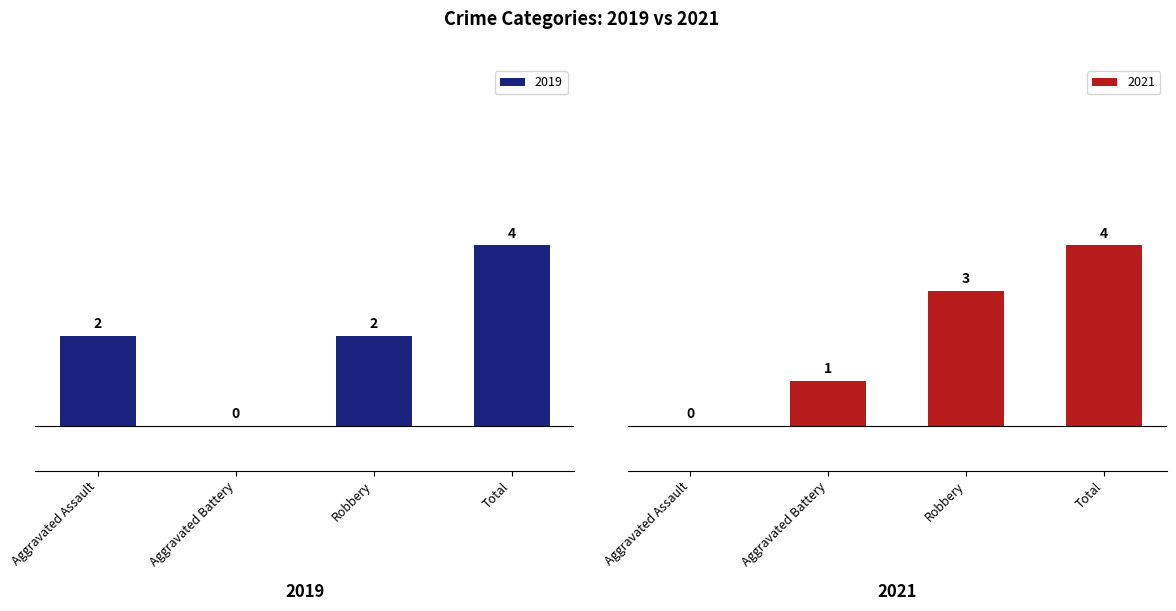

At which label is 2021 closest to 2?

Aggravated Battery